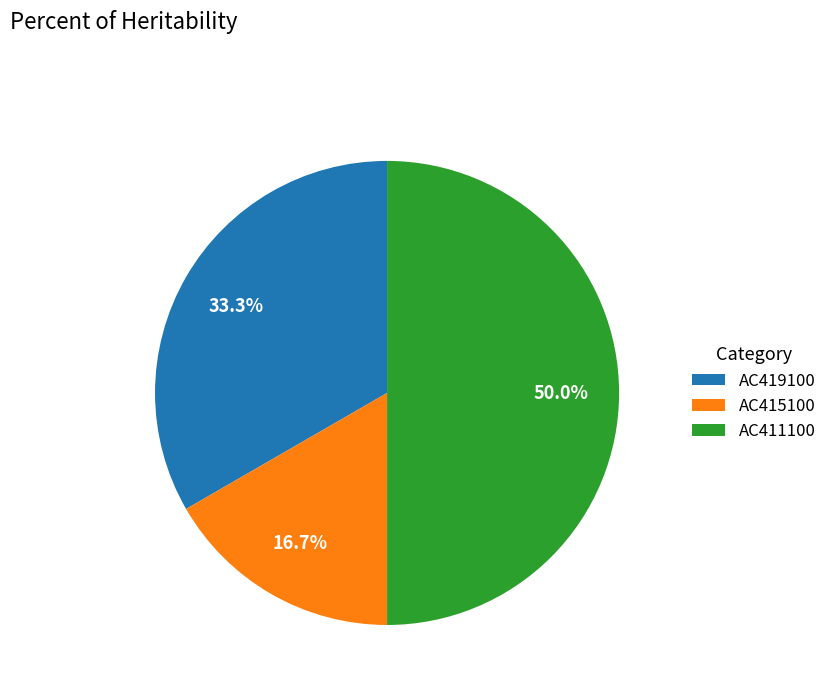

What portion of the pie excludes AC419100?

66.7%